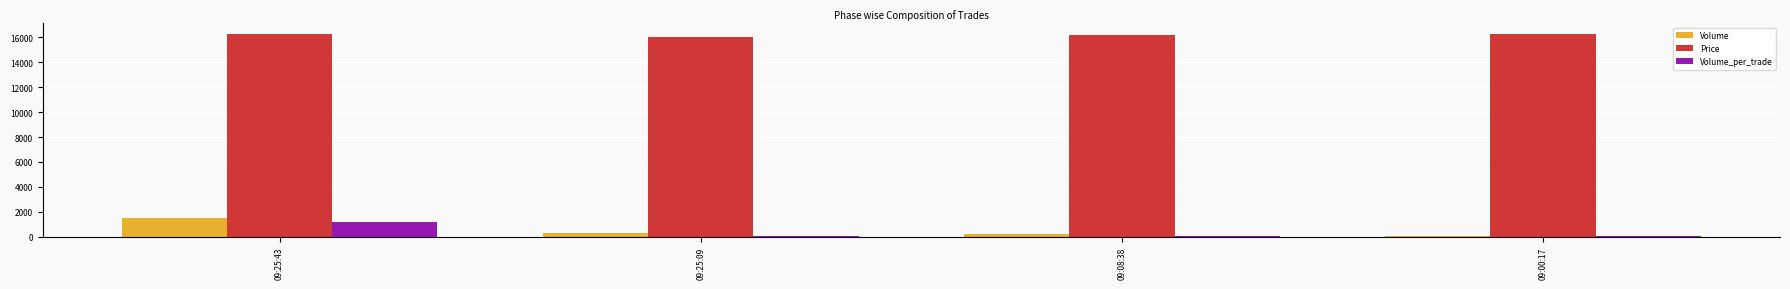

What is the sum of all Volume values?

2100